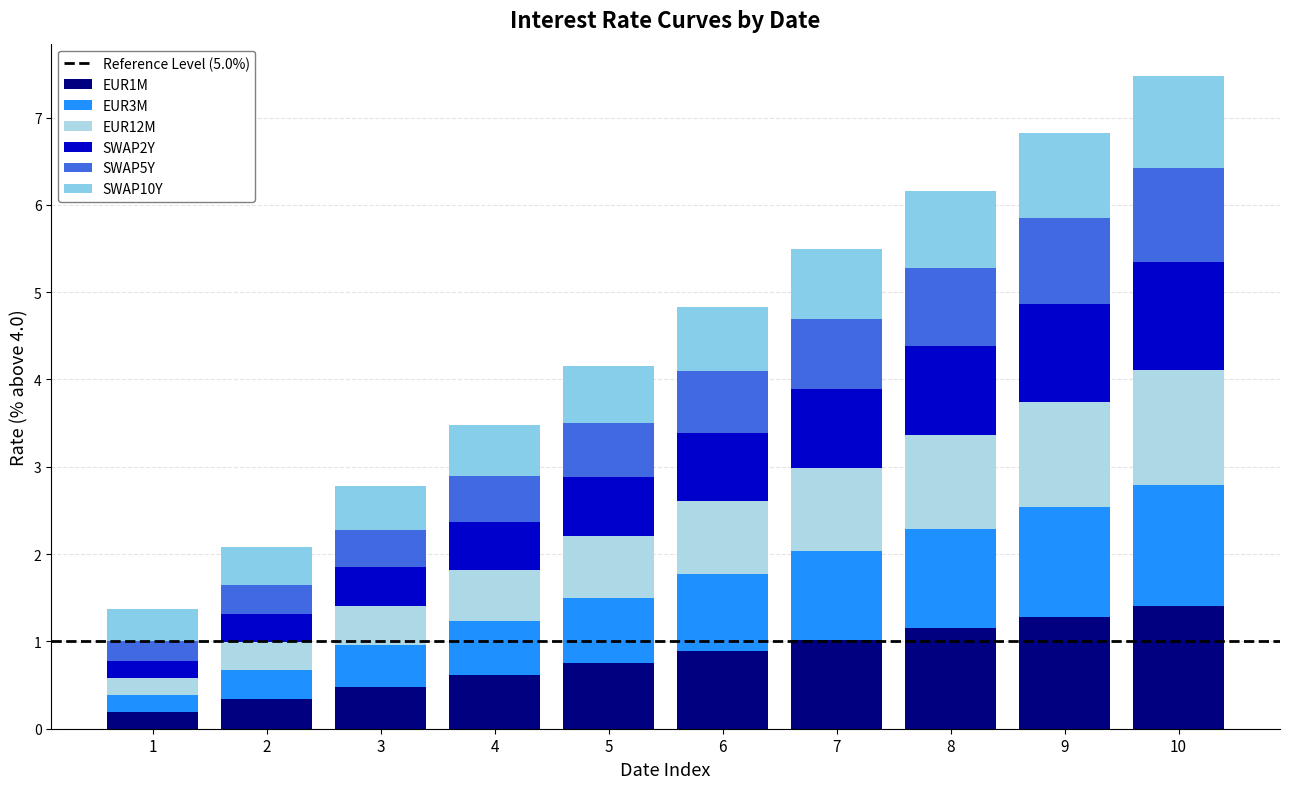

What is the difference between the maximum and minimum values in the SWAP2Y series?

1.0